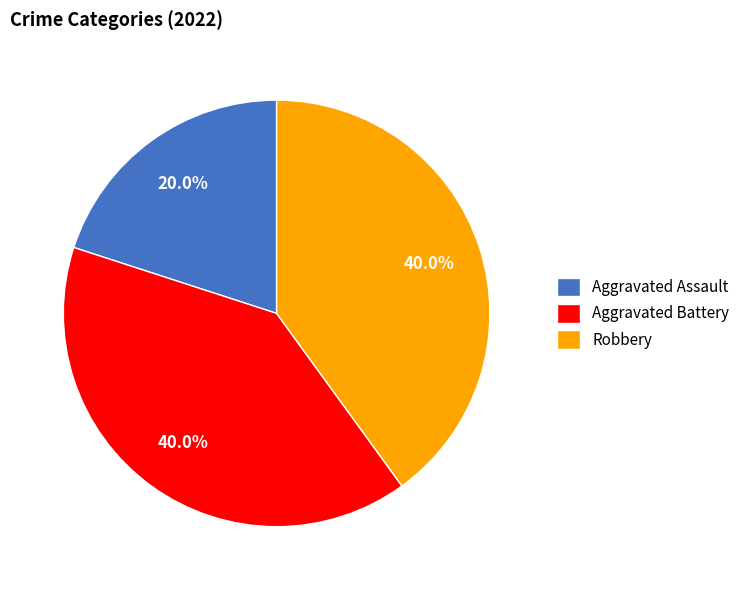

Does Aggravated Assault represent more than half of the total?

No